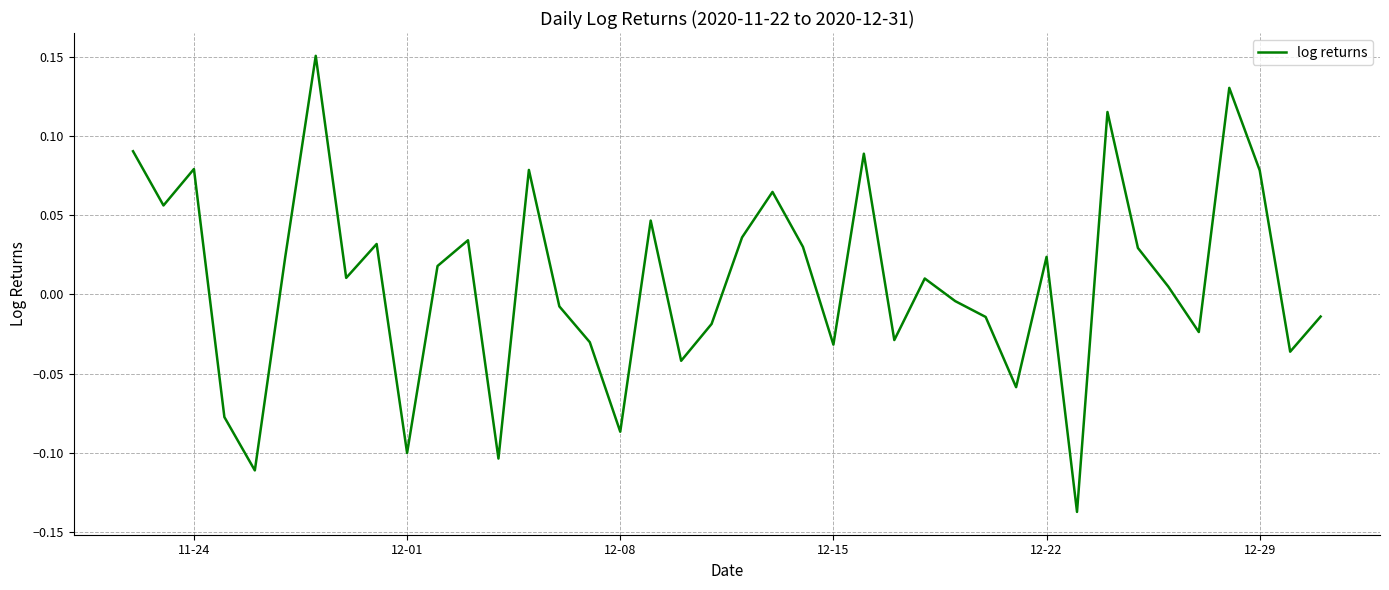

What is the difference between the maximum and minimum values?

0.3